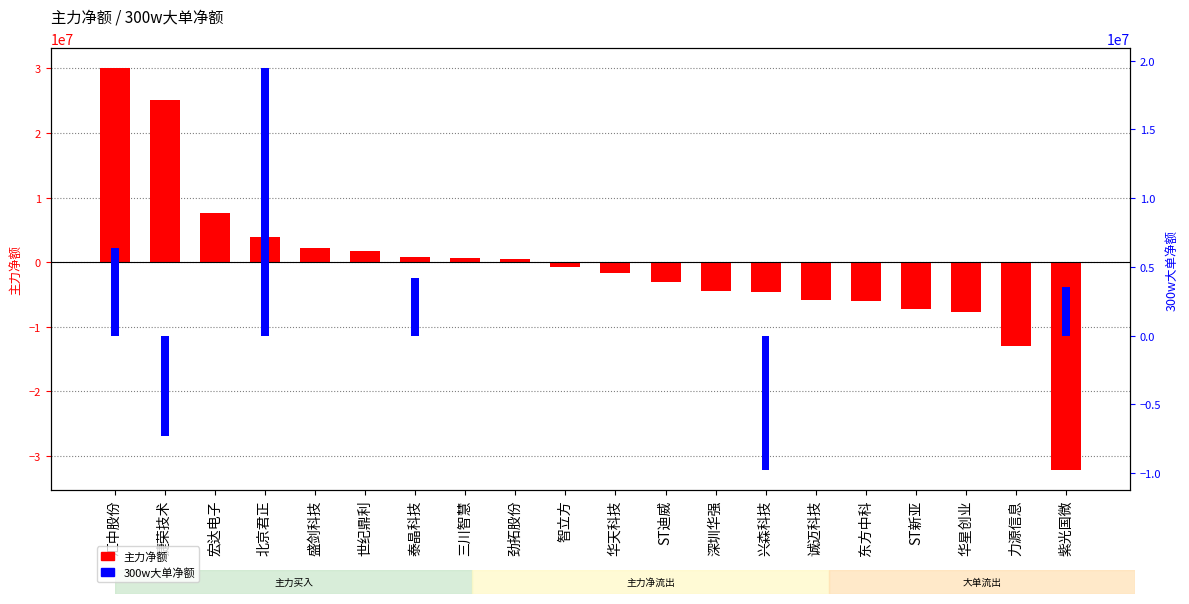

True or false: 300w大单净额 has a value of 4200653 at 泰晶科技.

True